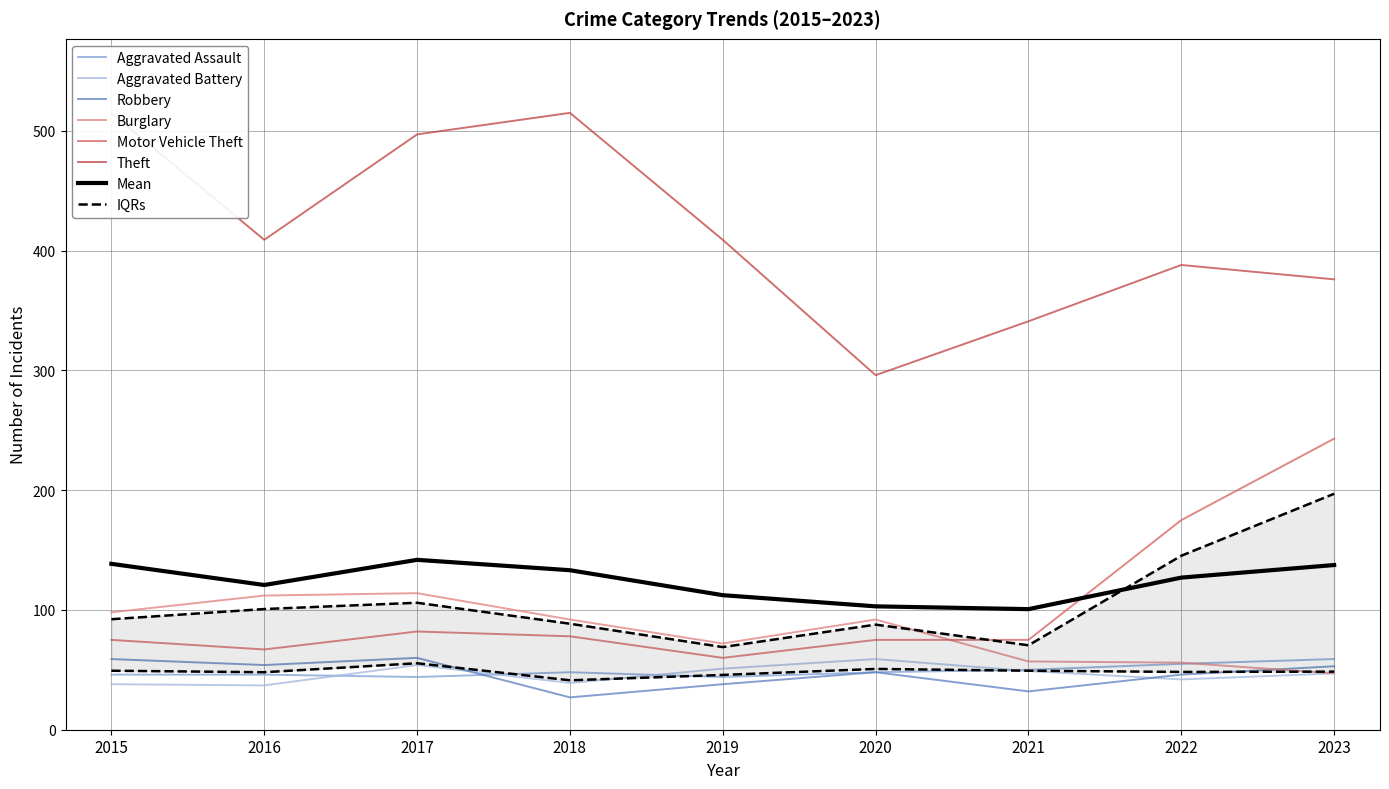

What is the difference between the Aggravated Assault values at 2023 and 2018?

11.0